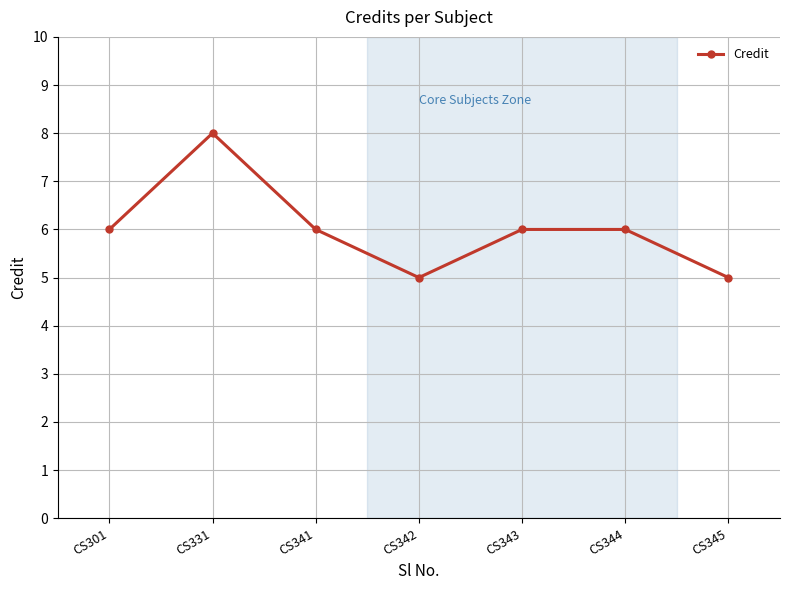

How many interior local valleys (lower than both neighbors) does the data have?

1